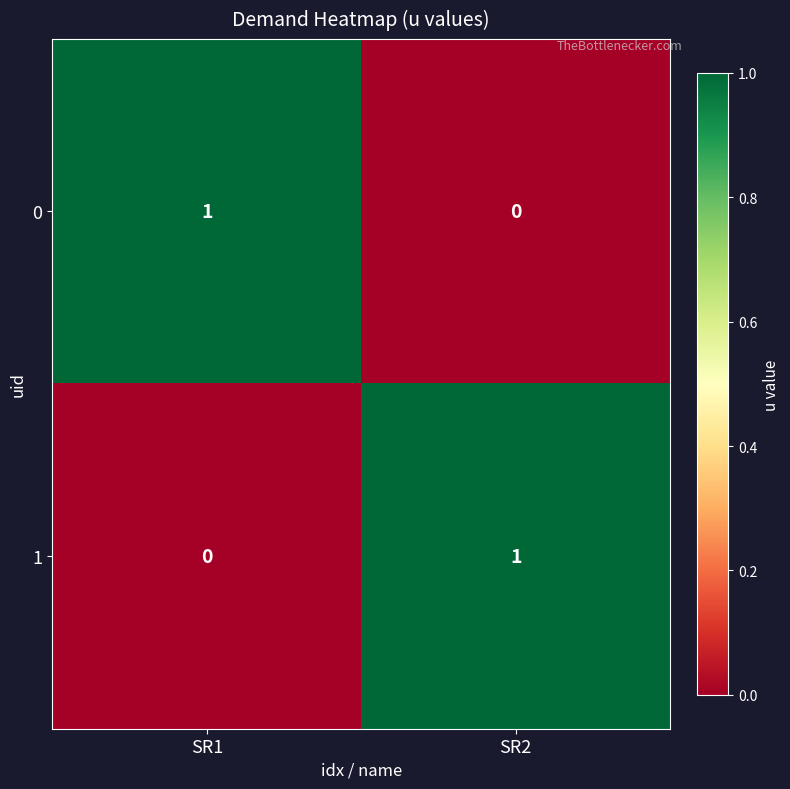

What is the spread (max minus min) of values at SR1?

1